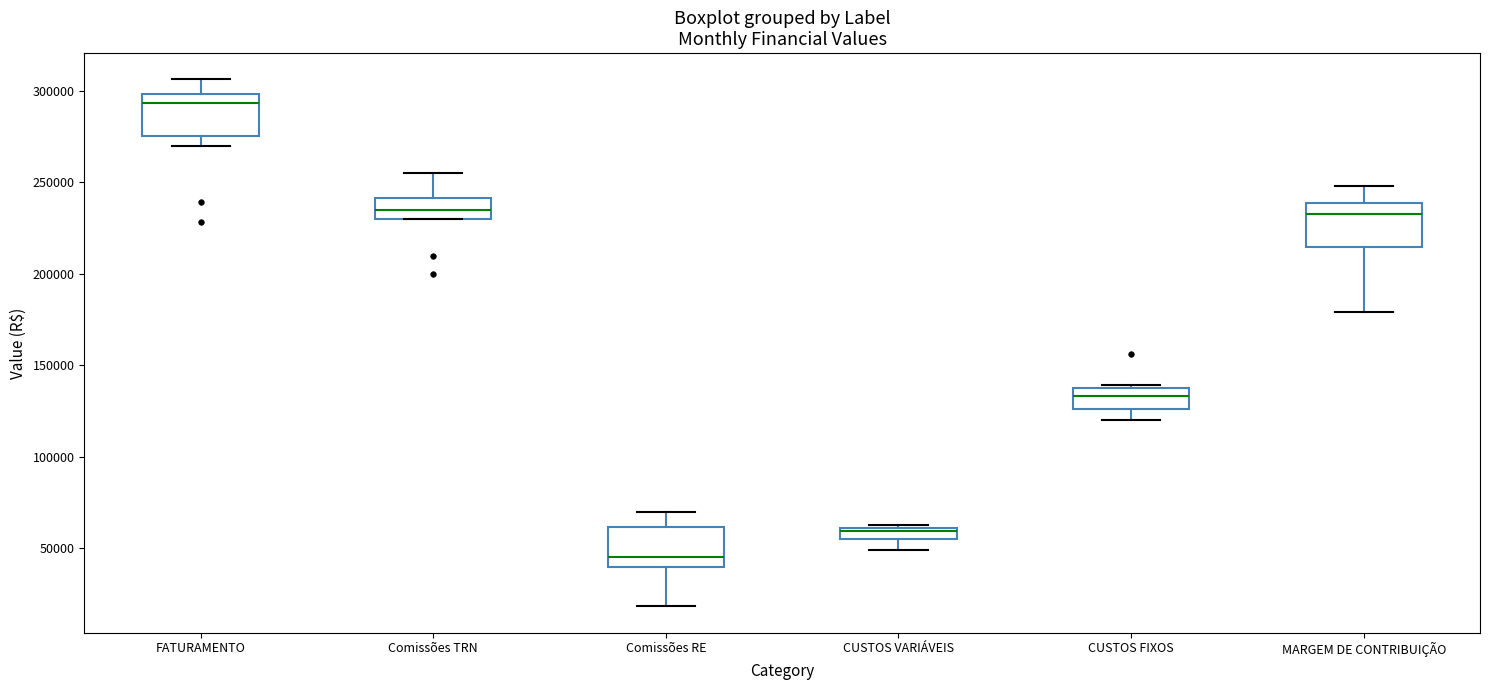

Where is the upper edge of the box for Comissões TRN on the y-axis? The values are not printed on the chart, so give them approximately, as read against the axis.

240000